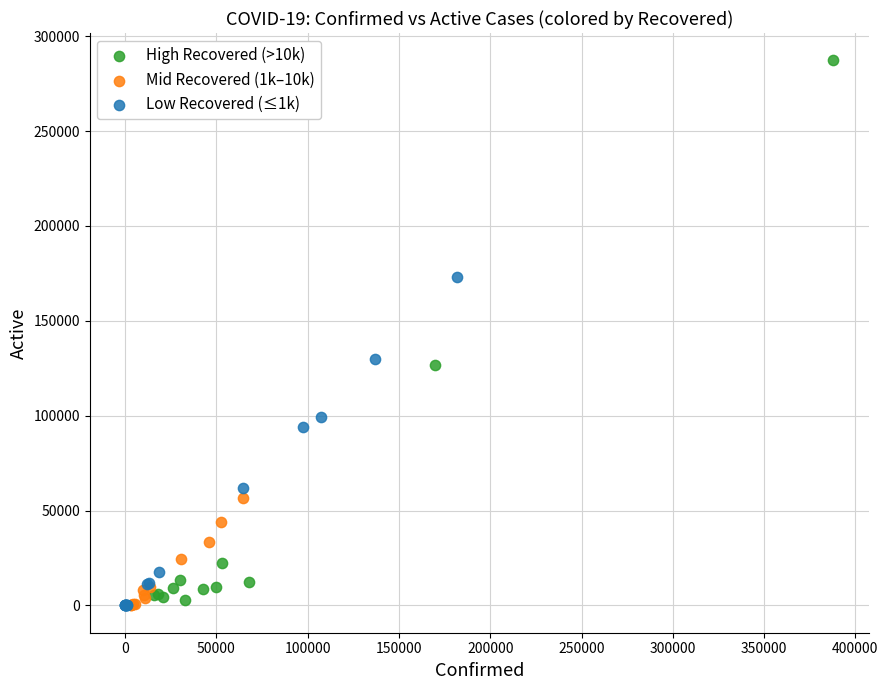

Which series has the widest spread of Y values?

High Recovered (>10k)